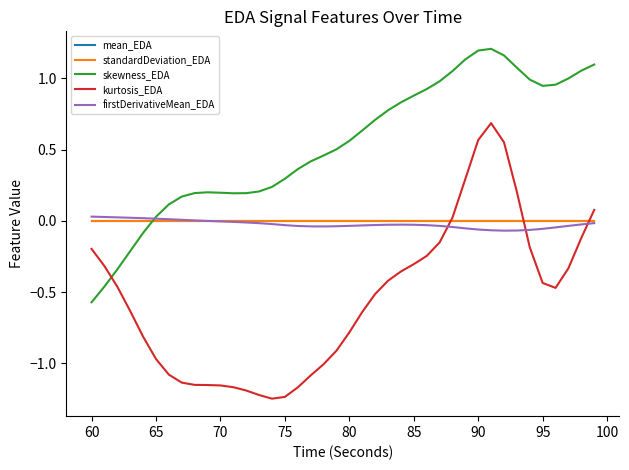

What is the highest value of the kurtosis_EDA series?

0.7